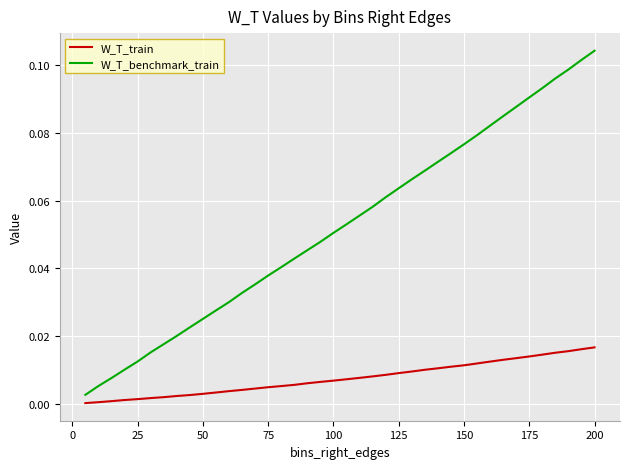

Which series has the widest spread of values?

W_T_benchmark_train